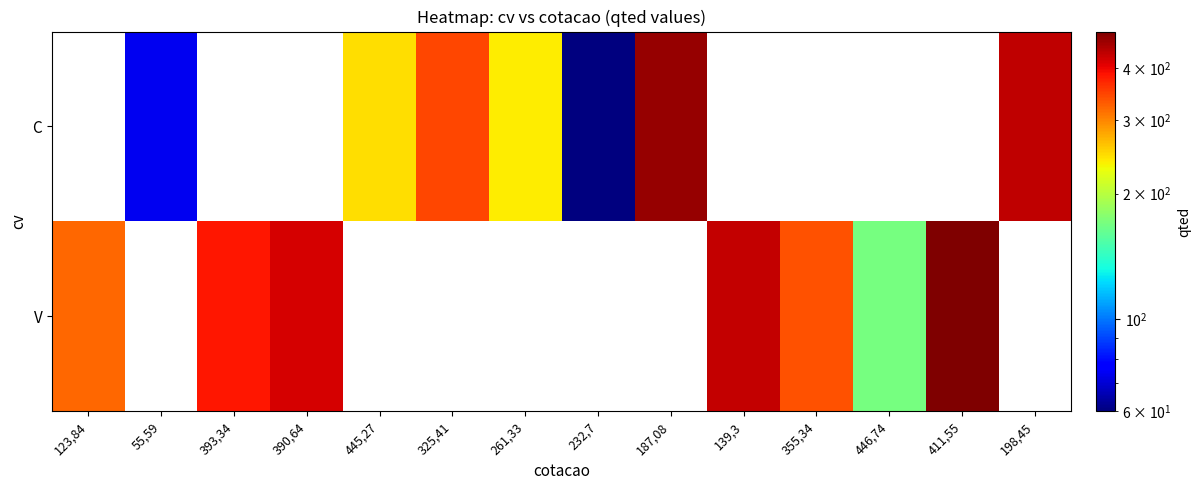

Reading left to right, extract all data points from this chart.

C: 123,84=0	55,59=74	393,34=0	390,64=0	445,27=247	325,41=346	261,33=240	232,7=60	187,08=470	139,3=0	355,34=0	446,74=0	411,55=0	198,45=435
V: 123,84=321	55,59=0	393,34=384	390,64=418	445,27=0	325,41=0	261,33=0	232,7=0	187,08=0	139,3=433	355,34=336	446,74=170	411,55=490	198,45=0